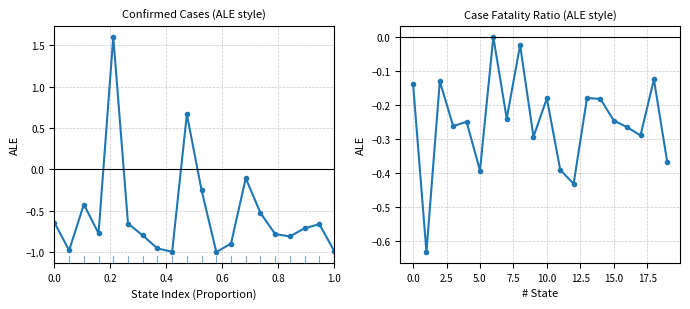

What is the average value of the Confirmed (normalized) series?

-0.5